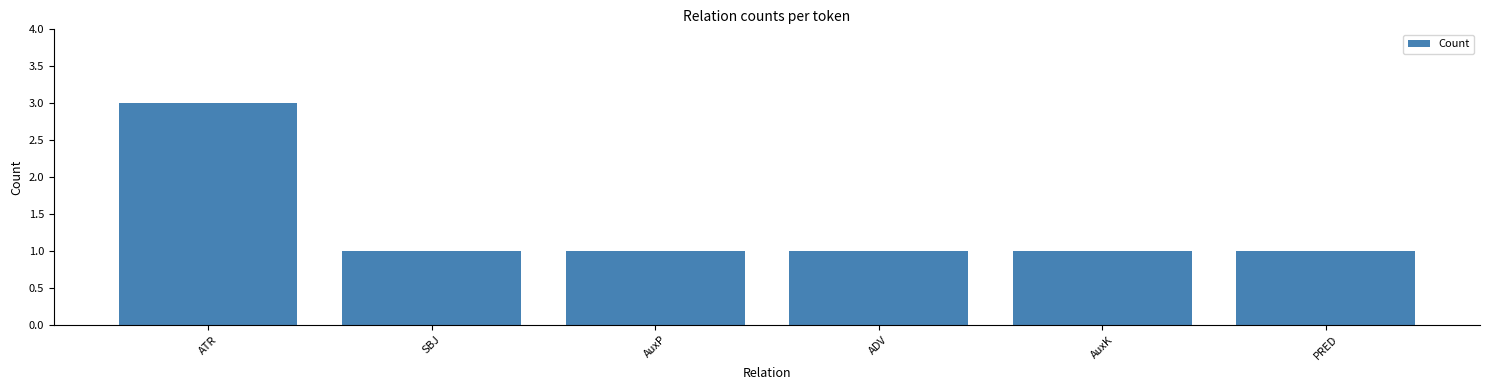

What is the minimum value shown in the chart?

1